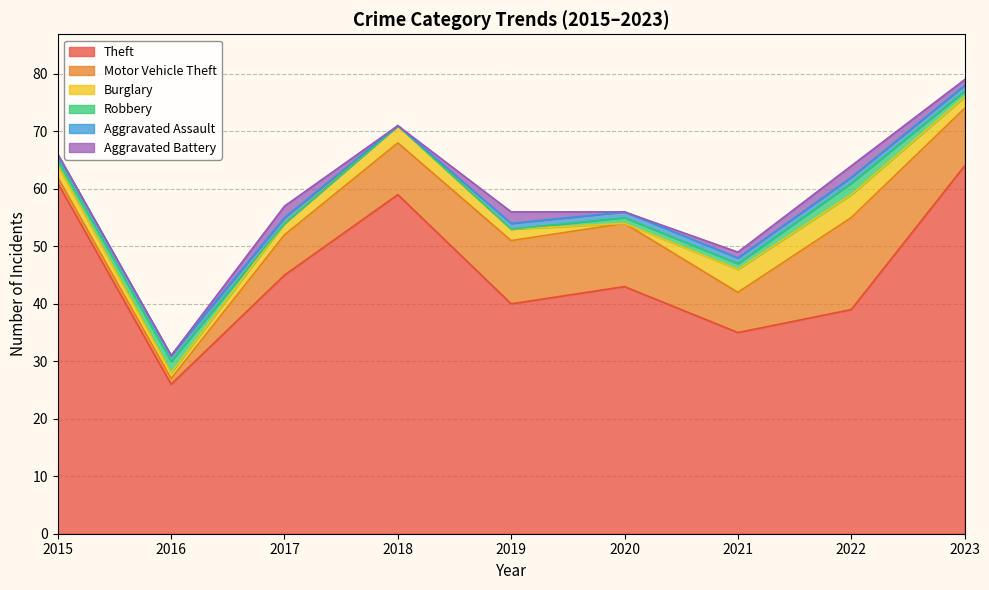

How many values in Aggravated Assault are above zero?

8